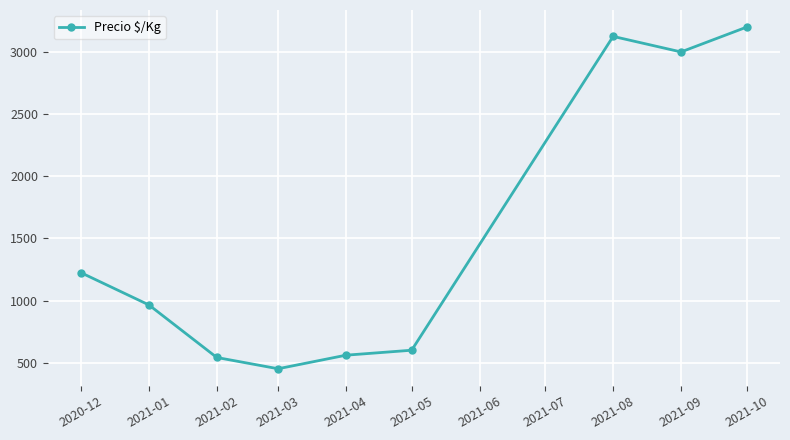

Which category has the highest value across all series?

2021-10